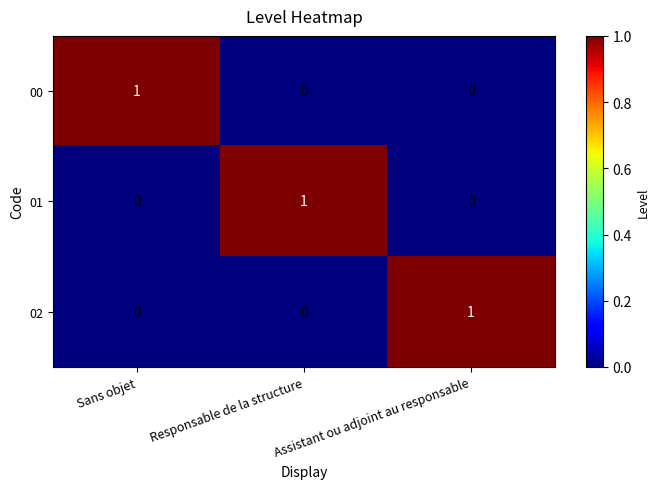

Is the value of 01 at Sans objet greater than the value of 00 at Sans objet?

No